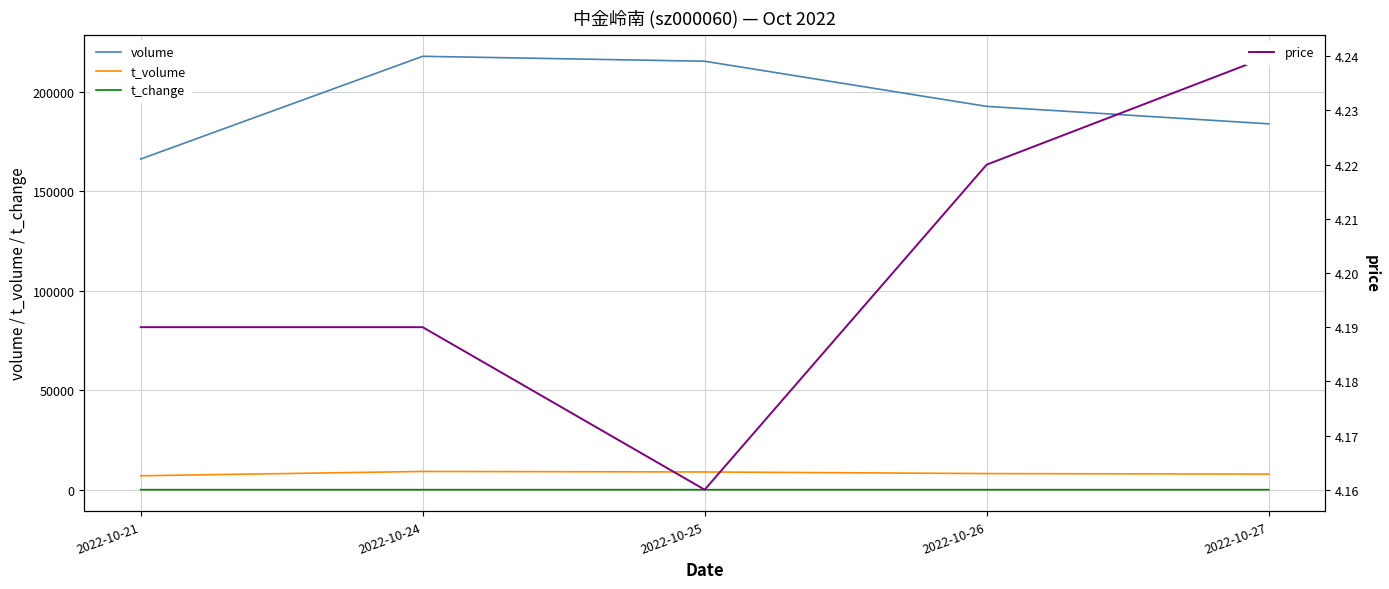

What value does the volume series have at 2022-10-21?

166315.0